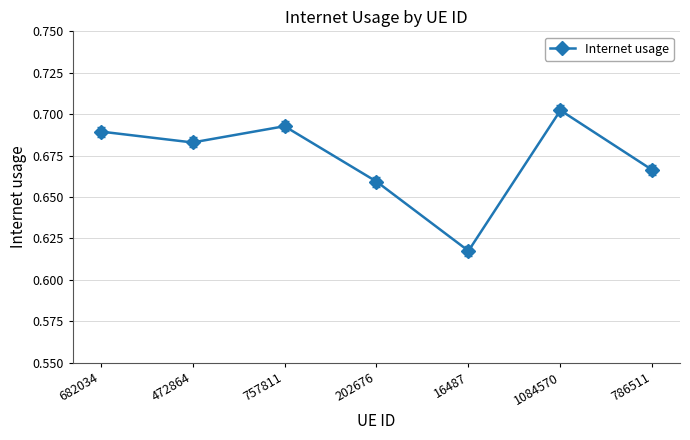

At which category does the chart reach its peak across all series?

1084570